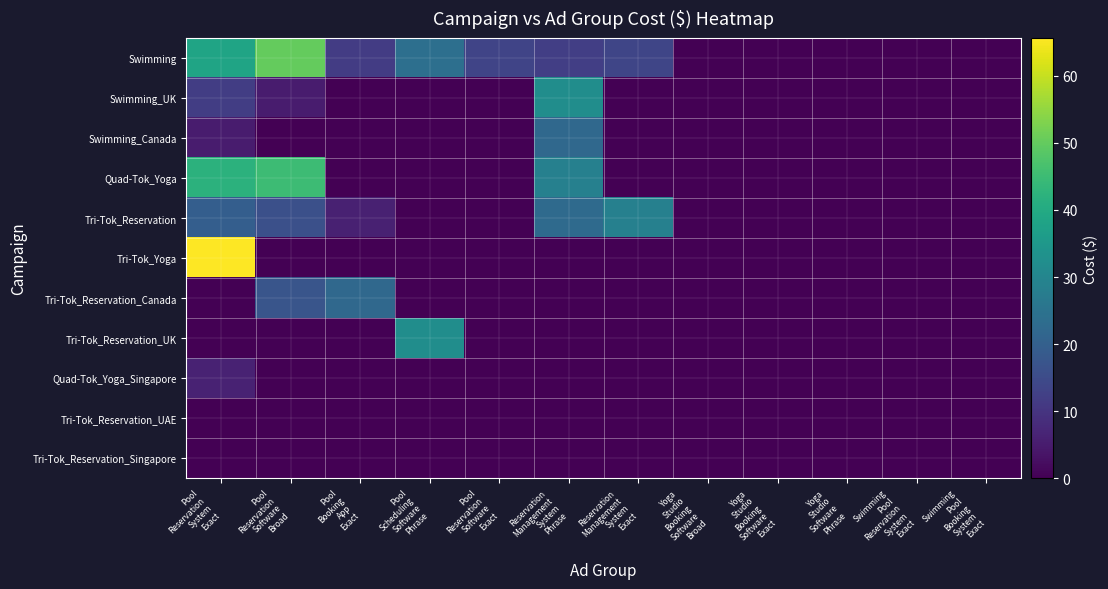

Reading right to left, what are all the values shown in this chart?

Swimming: Swimming
Pool
Booking
System
Exact=0.0	Swimming
Pool
Reservation
System
Exact=0.0	Yoga
Studio
Software
Phrase=0.0	Yoga
Studio
Booking
Software
Exact=0.0	Yoga
Studio
Booking
Software
Broad=0.0	Reservation
Management
System
Exact=13.6	Reservation
Management
System
Phrase=12.3	Pool
Reservation
Software
Exact=13.4	Pool
Scheduling
Software
Phrase=23.9	Pool
Booking
App
Exact=11.7	Pool
Reservation
Software
Broad=50.1	Pool
Reservation
System
Exact=38.3
Swimming_UK: Swimming
Pool
Booking
System
Exact=0.0	Swimming
Pool
Reservation
System
Exact=0.0	Yoga
Studio
Software
Phrase=0.0	Yoga
Studio
Booking
Software
Exact=0.0	Yoga
Studio
Booking
Software
Broad=0.0	Reservation
Management
System
Exact=0.0	Reservation
Management
System
Phrase=32.1	Pool
Reservation
Software
Exact=0.0	Pool
Scheduling
Software
Phrase=0.0	Pool
Booking
App
Exact=0.0	Pool
Reservation
Software
Broad=4.9	Pool
Reservation
System
Exact=12.1
Swimming_Canada: Swimming
Pool
Booking
System
Exact=0.0	Swimming
Pool
Reservation
System
Exact=0.0	Yoga
Studio
Software
Phrase=0.0	Yoga
Studio
Booking
Software
Exact=0.0	Yoga
Studio
Booking
Software
Broad=0.0	Reservation
Management
System
Exact=0.0	Reservation
Management
System
Phrase=22.1	Pool
Reservation
Software
Exact=0.0	Pool
Scheduling
Software
Phrase=0.0	Pool
Booking
App
Exact=0.0	Pool
Reservation
Software
Broad=0.0	Pool
Reservation
System
Exact=4.9
Quad-Tok_Yoga: Swimming
Pool
Booking
System
Exact=0.0	Swimming
Pool
Reservation
System
Exact=0.0	Yoga
Studio
Software
Phrase=0.0	Yoga
Studio
Booking
Software
Exact=0.0	Yoga
Studio
Booking
Software
Broad=0.0	Reservation
Management
System
Exact=0.0	Reservation
Management
System
Phrase=28.5	Pool
Reservation
Software
Exact=0.0	Pool
Scheduling
Software
Phrase=0.0	Pool
Booking
App
Exact=0.0	Pool
Reservation
Software
Broad=45.1	Pool
Reservation
System
Exact=42.3
Tri-Tok_Reservation: Swimming
Pool
Booking
System
Exact=0.0	Swimming
Pool
Reservation
System
Exact=0.0	Yoga
Studio
Software
Phrase=0.0	Yoga
Studio
Booking
Software
Exact=0.0	Yoga
Studio
Booking
Software
Broad=0.0	Reservation
Management
System
Exact=28.5	Reservation
Management
System
Phrase=22.6	Pool
Reservation
Software
Exact=0.0	Pool
Scheduling
Software
Phrase=0.0	Pool
Booking
App
Exact=6.1	Pool
Reservation
Software
Broad=16.0	Pool
Reservation
System
Exact=19.6
Tri-Tok_Yoga: Swimming
Pool
Booking
System
Exact=0.0	Swimming
Pool
Reservation
System
Exact=0.0	Yoga
Studio
Software
Phrase=0.0	Yoga
Studio
Booking
Software
Exact=0.0	Yoga
Studio
Booking
Software
Broad=0.0	Reservation
Management
System
Exact=0.0	Reservation
Management
System
Phrase=0.0	Pool
Reservation
Software
Exact=0.0	Pool
Scheduling
Software
Phrase=0.0	Pool
Booking
App
Exact=0.0	Pool
Reservation
Software
Broad=0.0	Pool
Reservation
System
Exact=65.7
Tri-Tok_Reservation_Canada: Swimming
Pool
Booking
System
Exact=0.0	Swimming
Pool
Reservation
System
Exact=0.0	Yoga
Studio
Software
Phrase=0.0	Yoga
Studio
Booking
Software
Exact=0.0	Yoga
Studio
Booking
Software
Broad=0.0	Reservation
Management
System
Exact=0.0	Reservation
Management
System
Phrase=0.0	Pool
Reservation
Software
Exact=0.0	Pool
Scheduling
Software
Phrase=0.0	Pool
Booking
App
Exact=22.1	Pool
Reservation
Software
Broad=17.4	Pool
Reservation
System
Exact=0.0
Tri-Tok_Reservation_UK: Swimming
Pool
Booking
System
Exact=0.0	Swimming
Pool
Reservation
System
Exact=0.0	Yoga
Studio
Software
Phrase=0.0	Yoga
Studio
Booking
Software
Exact=0.0	Yoga
Studio
Booking
Software
Broad=0.0	Reservation
Management
System
Exact=0.0	Reservation
Management
System
Phrase=0.0	Pool
Reservation
Software
Exact=0.0	Pool
Scheduling
Software
Phrase=32.1	Pool
Booking
App
Exact=0.0	Pool
Reservation
Software
Broad=0.0	Pool
Reservation
System
Exact=0.0
Quad-Tok_Yoga_Singapore: Swimming
Pool
Booking
System
Exact=0.0	Swimming
Pool
Reservation
System
Exact=0.0	Yoga
Studio
Software
Phrase=0.0	Yoga
Studio
Booking
Software
Exact=0.0	Yoga
Studio
Booking
Software
Broad=0.0	Reservation
Management
System
Exact=0.0	Reservation
Management
System
Phrase=0.0	Pool
Reservation
Software
Exact=0.0	Pool
Scheduling
Software
Phrase=0.0	Pool
Booking
App
Exact=0.0	Pool
Reservation
Software
Broad=0.0	Pool
Reservation
System
Exact=6.4
Tri-Tok_Reservation_UAE: Swimming
Pool
Booking
System
Exact=0.0	Swimming
Pool
Reservation
System
Exact=0.0	Yoga
Studio
Software
Phrase=0.0	Yoga
Studio
Booking
Software
Exact=0.0	Yoga
Studio
Booking
Software
Broad=0.0	Reservation
Management
System
Exact=0.0	Reservation
Management
System
Phrase=0.0	Pool
Reservation
Software
Exact=0.0	Pool
Scheduling
Software
Phrase=0.0	Pool
Booking
App
Exact=0.0	Pool
Reservation
Software
Broad=0.0	Pool
Reservation
System
Exact=0.0
Tri-Tok_Reservation_Singapore: Swimming
Pool
Booking
System
Exact=0.0	Swimming
Pool
Reservation
System
Exact=0.0	Yoga
Studio
Software
Phrase=0.0	Yoga
Studio
Booking
Software
Exact=0.0	Yoga
Studio
Booking
Software
Broad=0.0	Reservation
Management
System
Exact=0.0	Reservation
Management
System
Phrase=0.0	Pool
Reservation
Software
Exact=0.0	Pool
Scheduling
Software
Phrase=0.0	Pool
Booking
App
Exact=0.0	Pool
Reservation
Software
Broad=0.0	Pool
Reservation
System
Exact=0.0